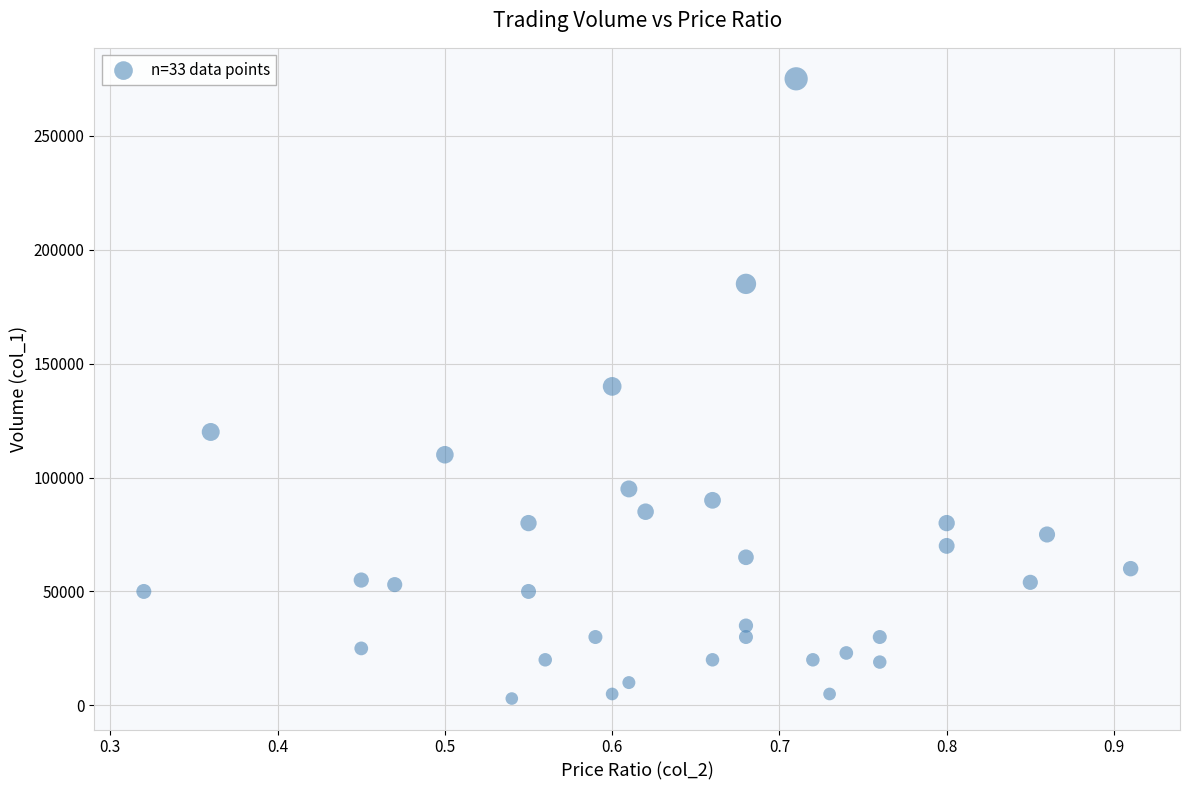

What is the range of Y values (max minus min)?

272000